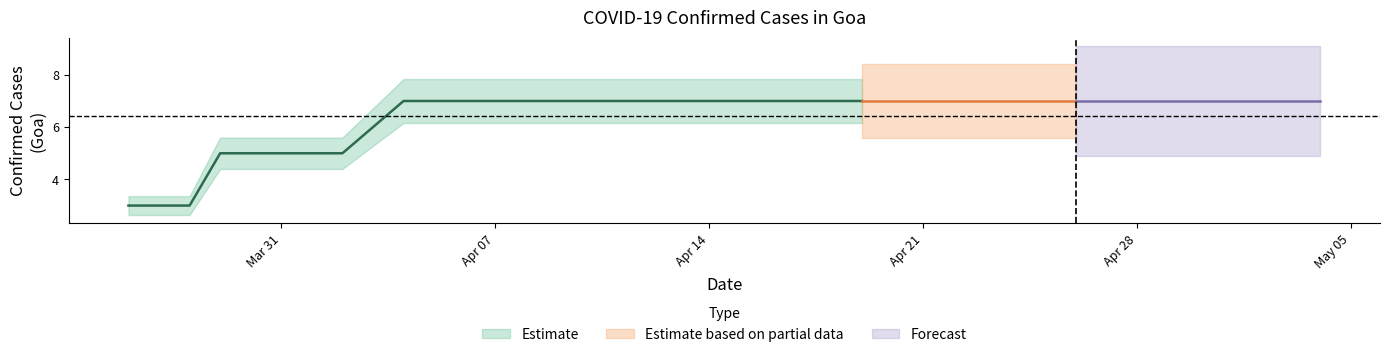

What is the label of the 16th point from the right?

19-04-2020